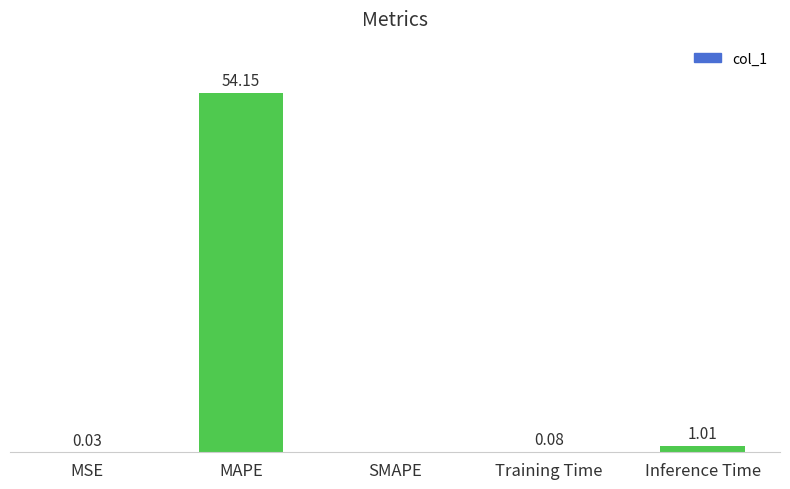

Between SMAPE and MSE, which is larger?

MSE